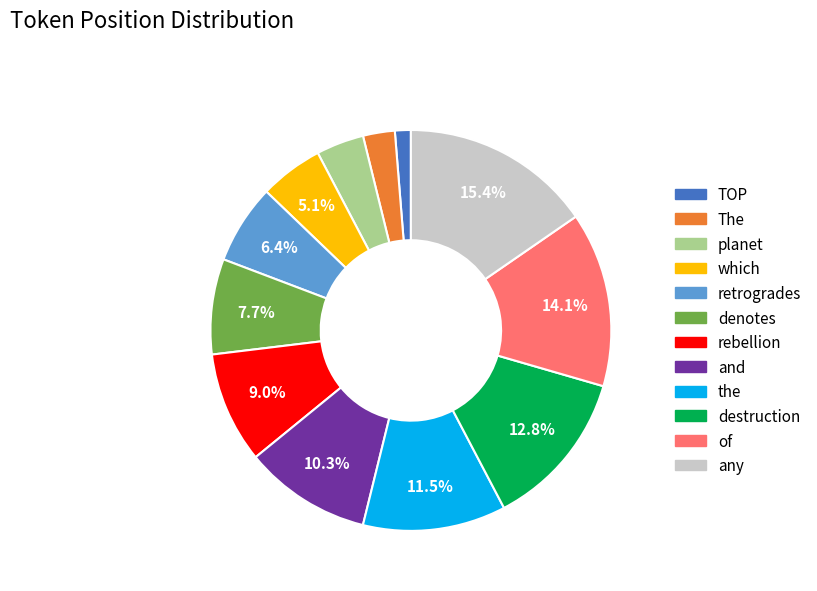

Which slice is the smallest?

TOP